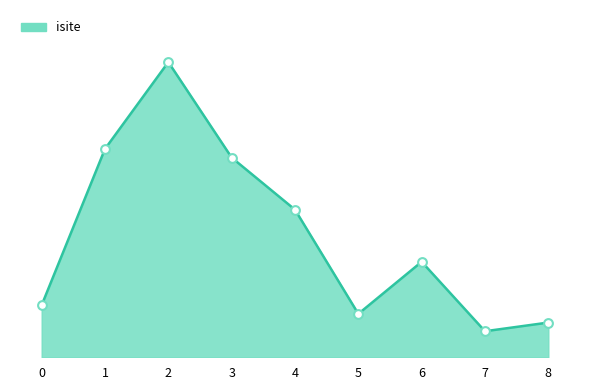

What is the change in value from 5 to 7?

-4